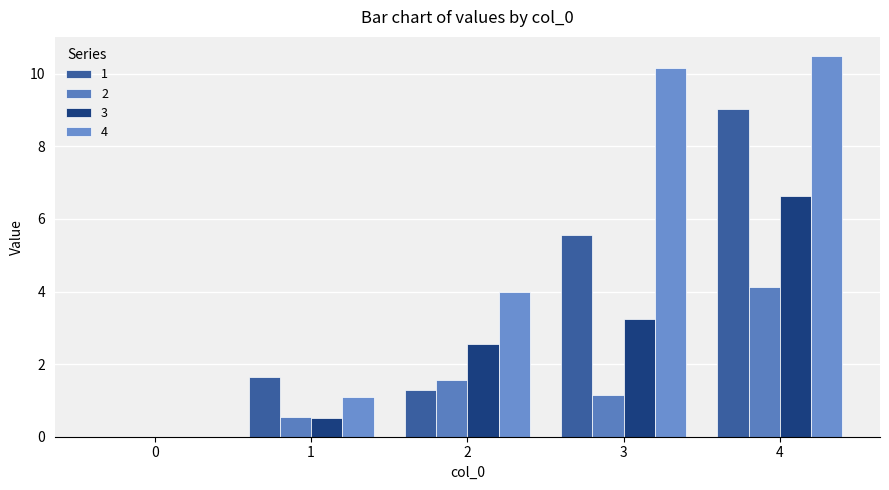

Where does the 1 series first go above 1?

1